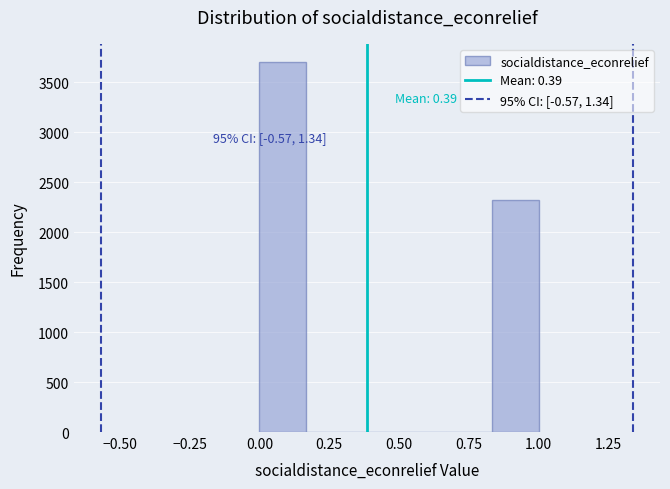

Around what value on the x-axis is the tallest bar? Give the approximate position of its centre, as read against the axis.

0.10